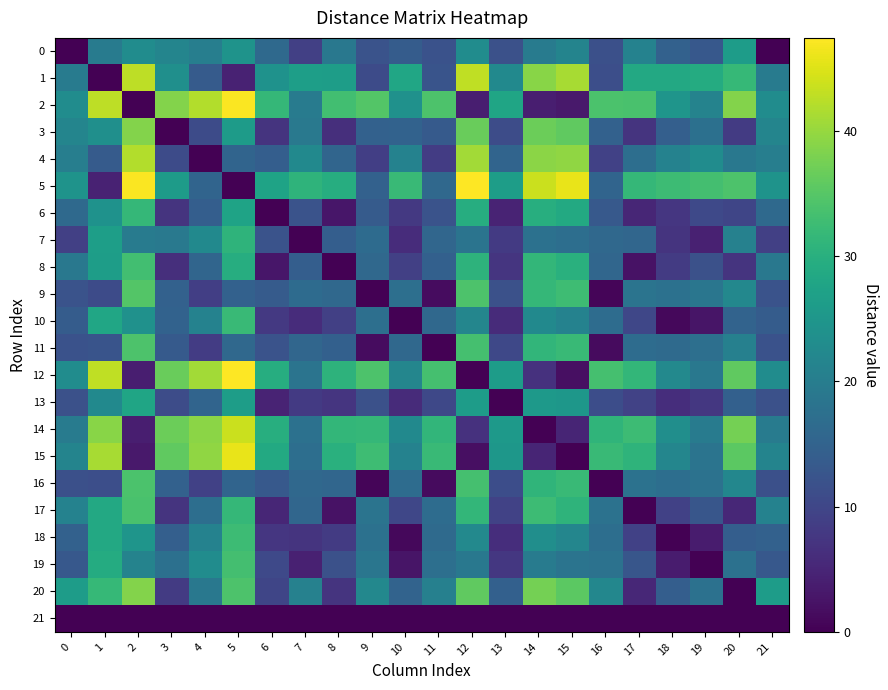

Which series has the largest range (max minus min)?

5